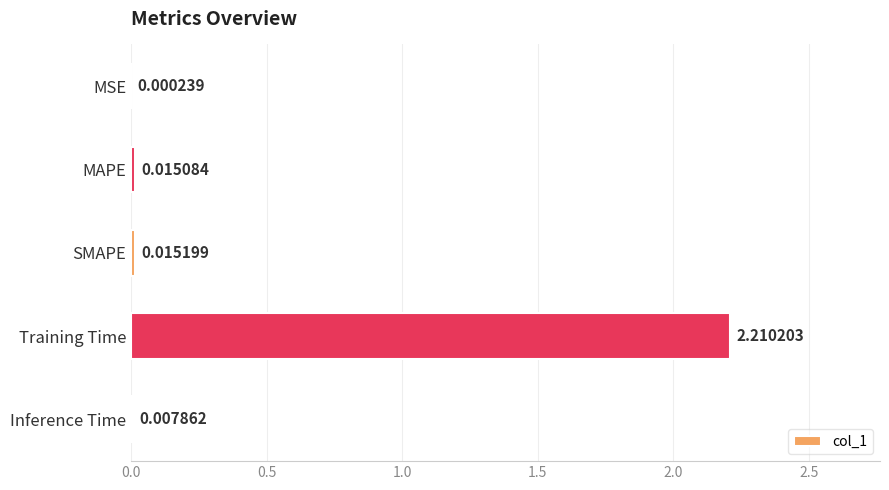

Which has a higher value, MAPE or Training Time?

Training Time